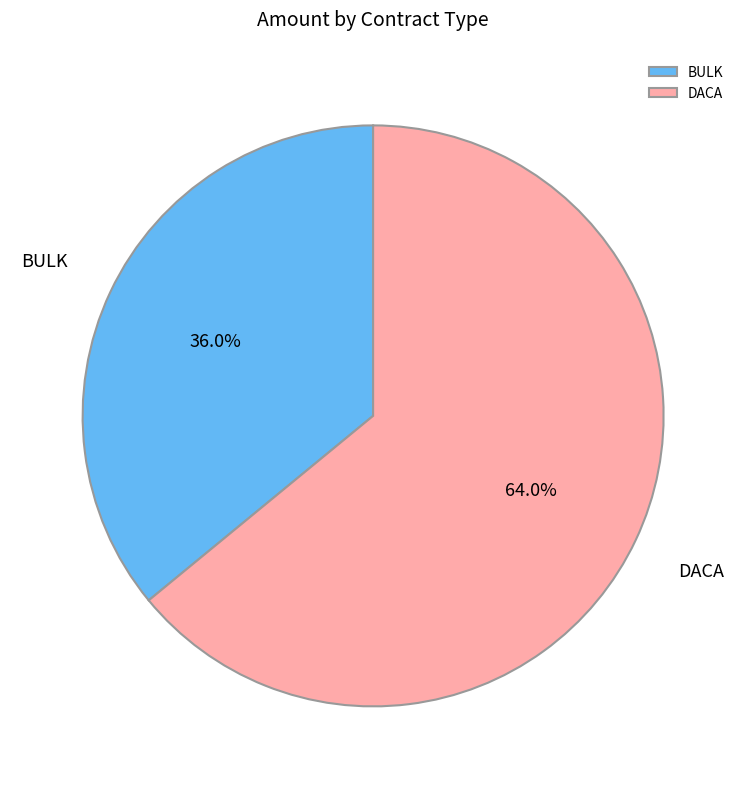

Which slice is the smallest?

BULK